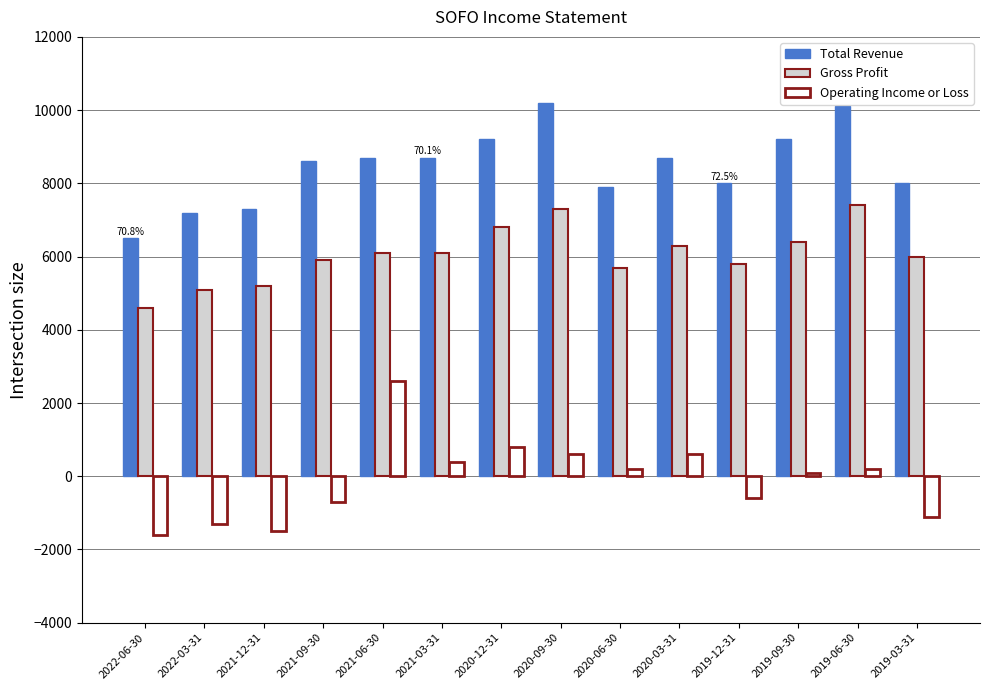

At which category is the sum across all series the highest?

2020-09-30